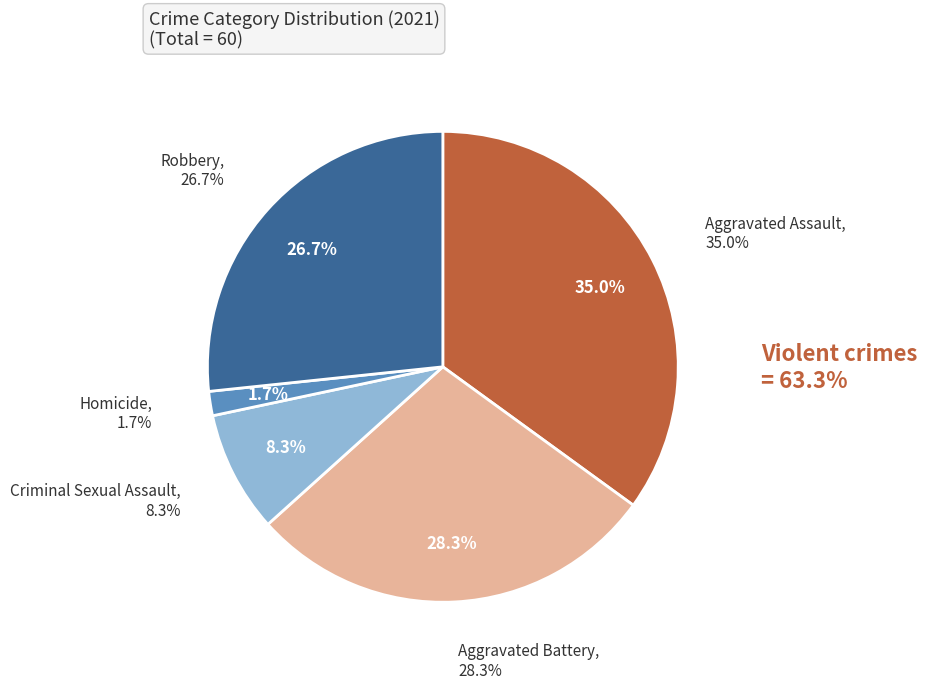

To the nearest percent, what portion does Aggravated Assault represent?

35%